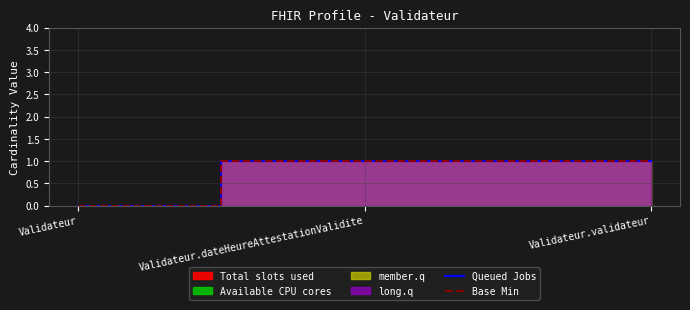

Which series has the largest range (max minus min)?

Queued Jobs